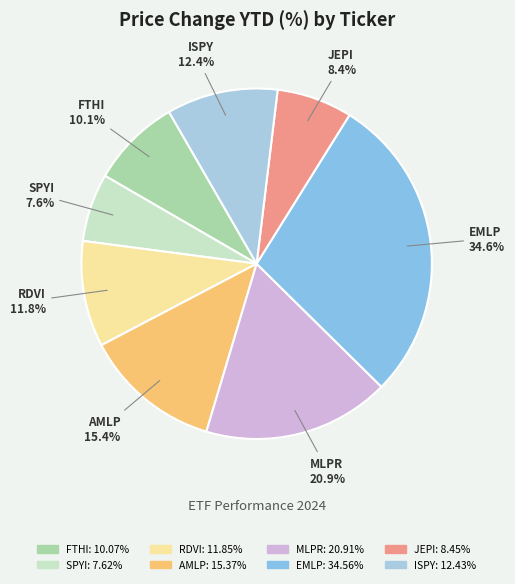

Which has a higher value, JEPI or EMLP?

EMLP